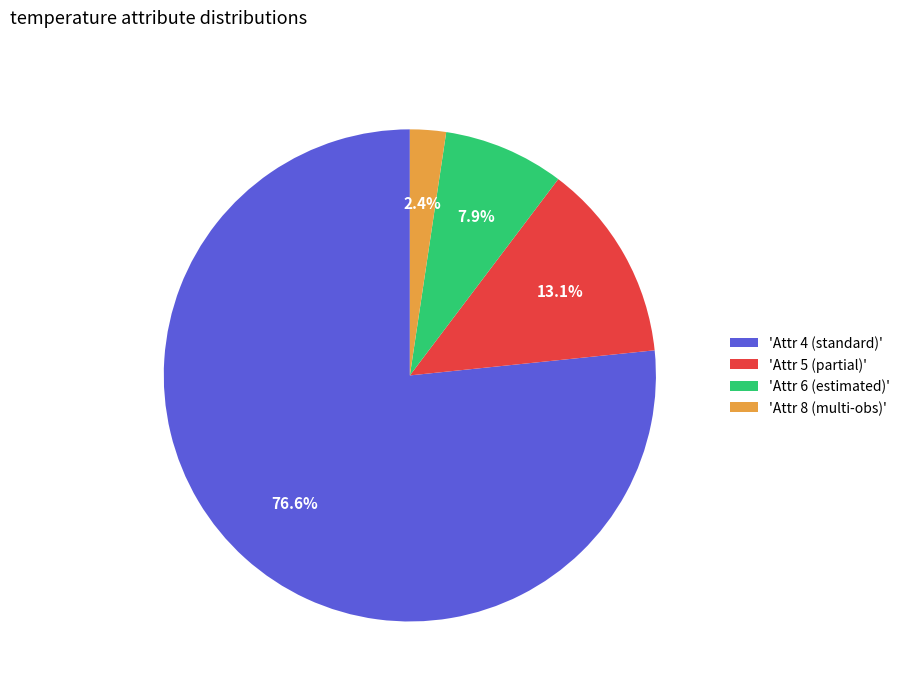

What is the ratio of the value at 'Attr 5 (partial)' to the value at 'Attr 8 (multi-obs)'?

5.5